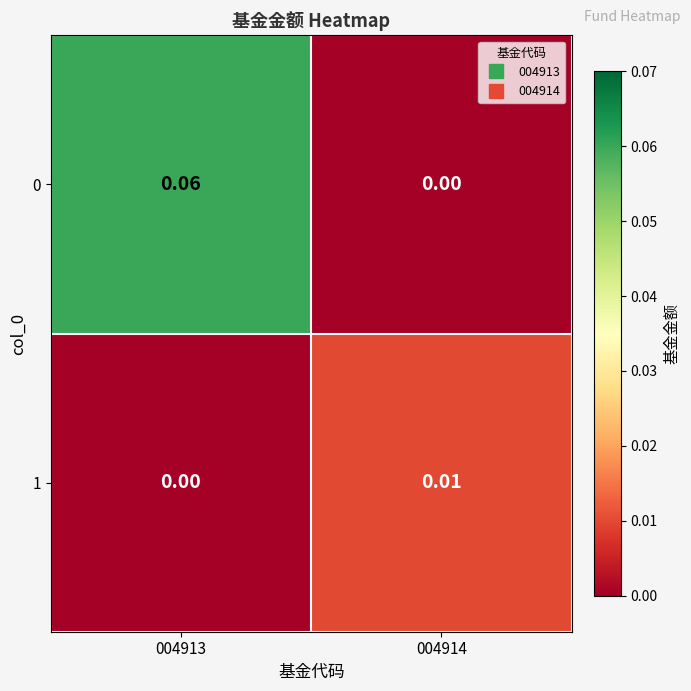

How many data points in 1 are above 0?

1